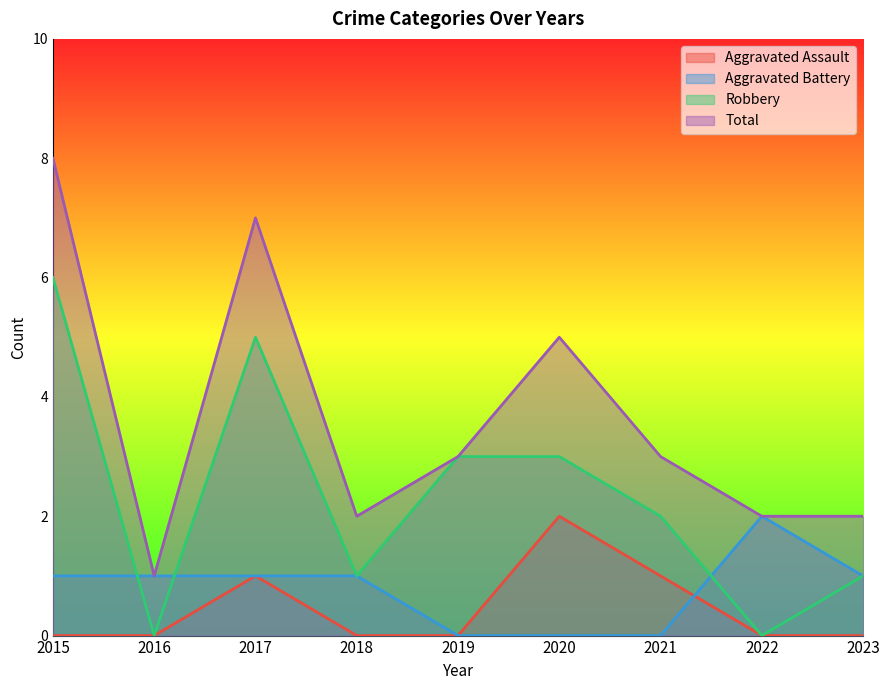

Is the value of Aggravated Battery at 2020 greater than the value of Robbery at 2017?

No